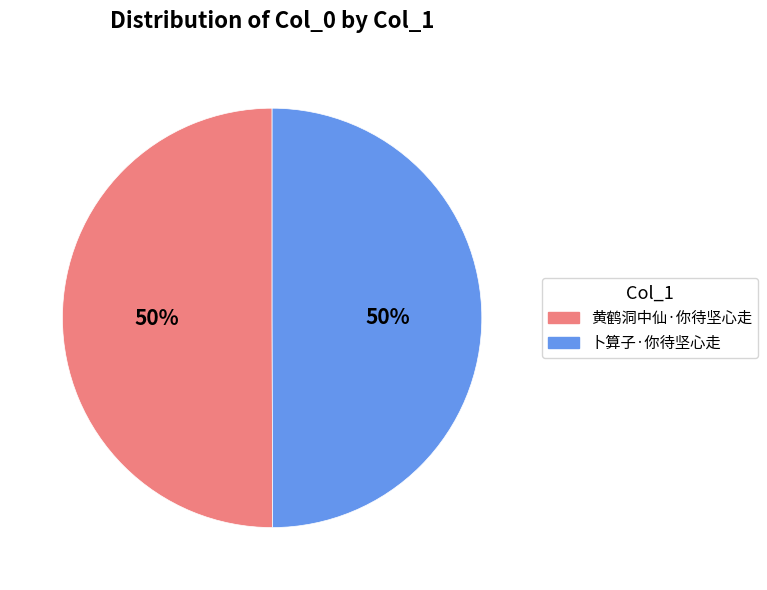

To the nearest percent, what percentage of the pie is 黄鹤洞中仙·你待坚心走?

50%